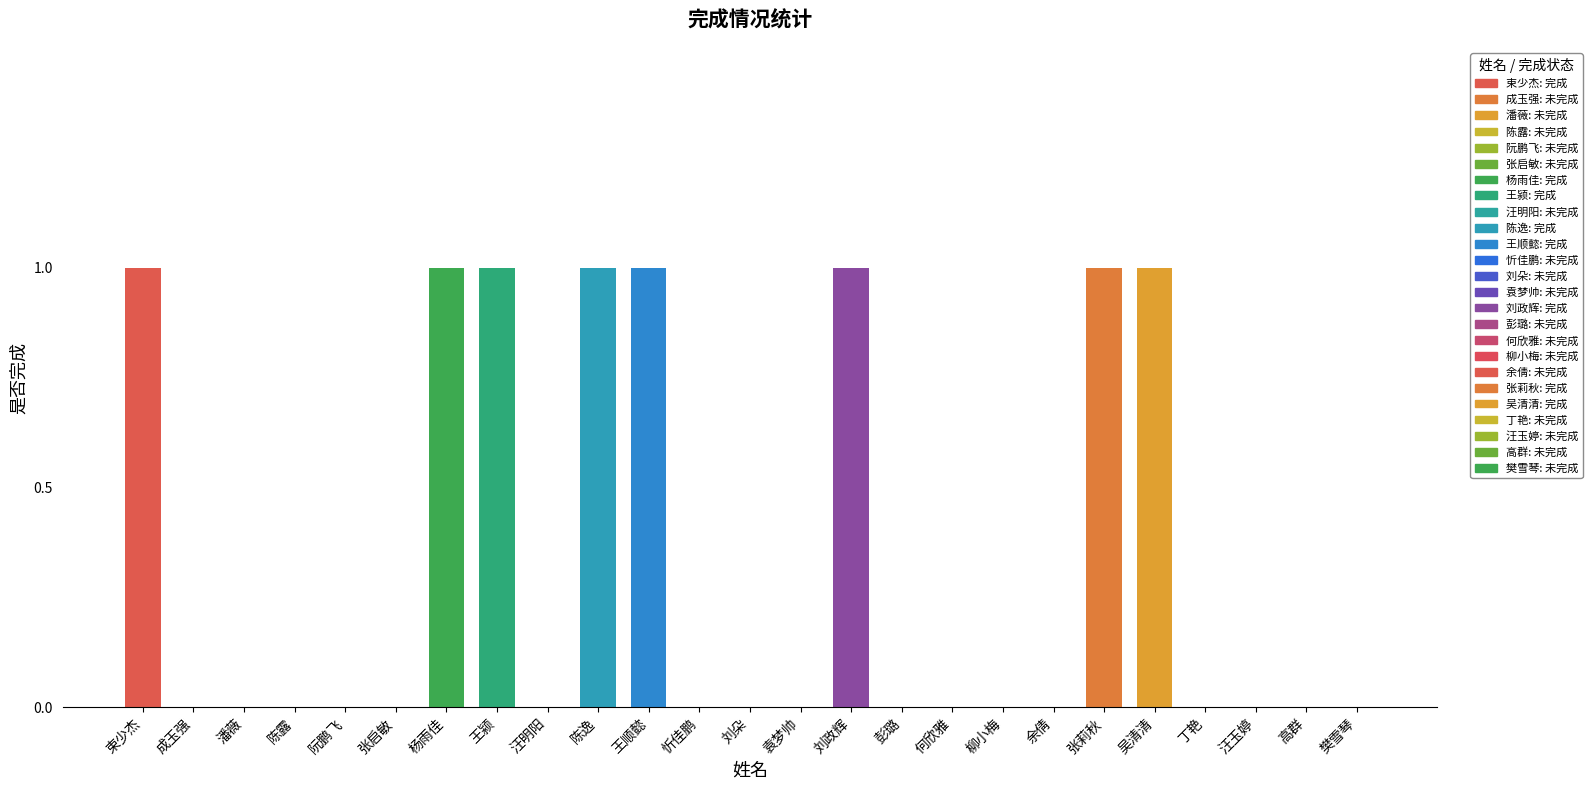

The chart shows a value of 0 at 束少杰. True or false?

False